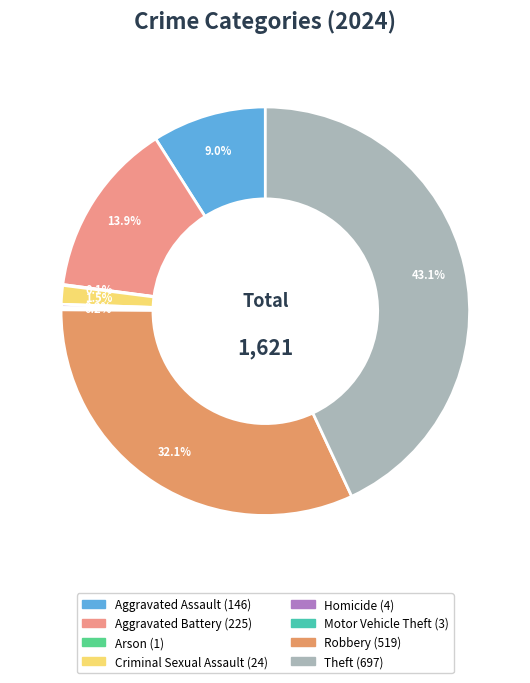

The Robbery slice represents 32% of the pie. True or false?

True